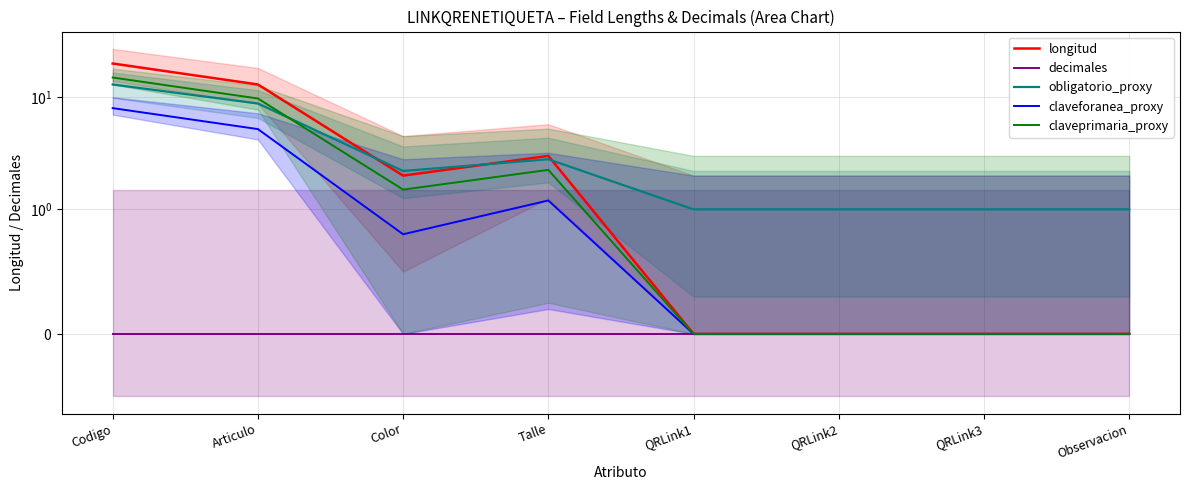

Which series changed the most between QRLink2 and Observacion?

longitud